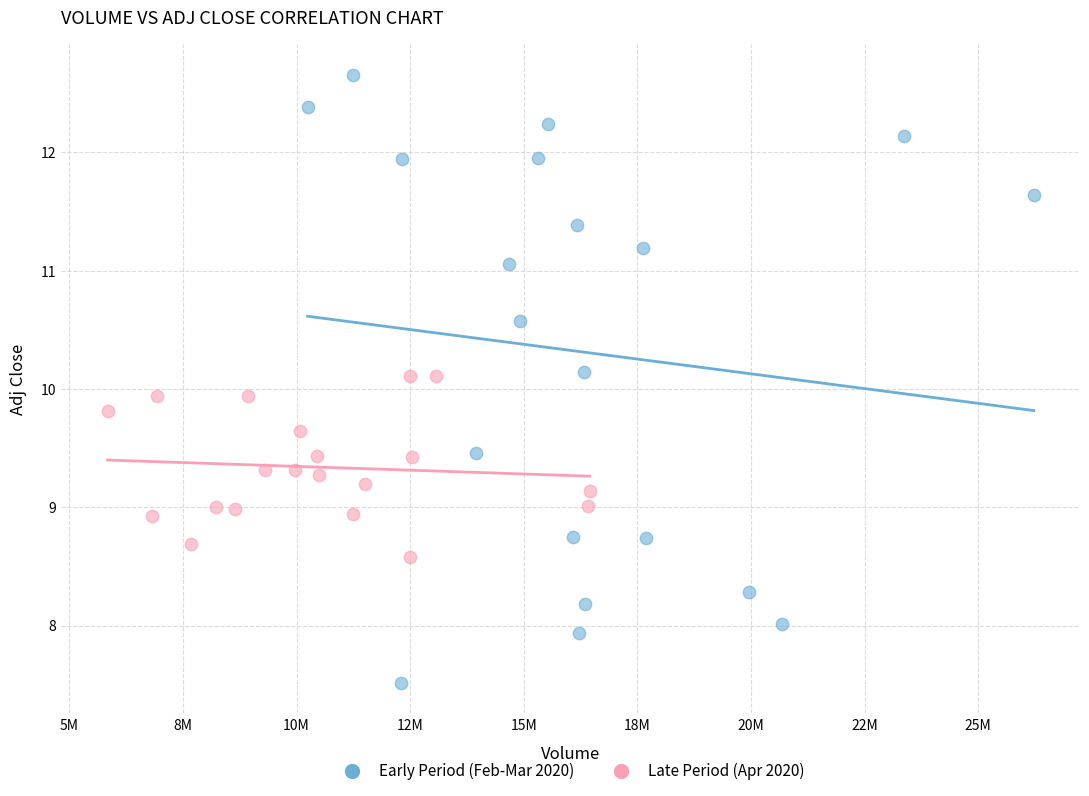

Which series reaches the maximum Y coordinate?

Early Period (Feb-Mar 2020)